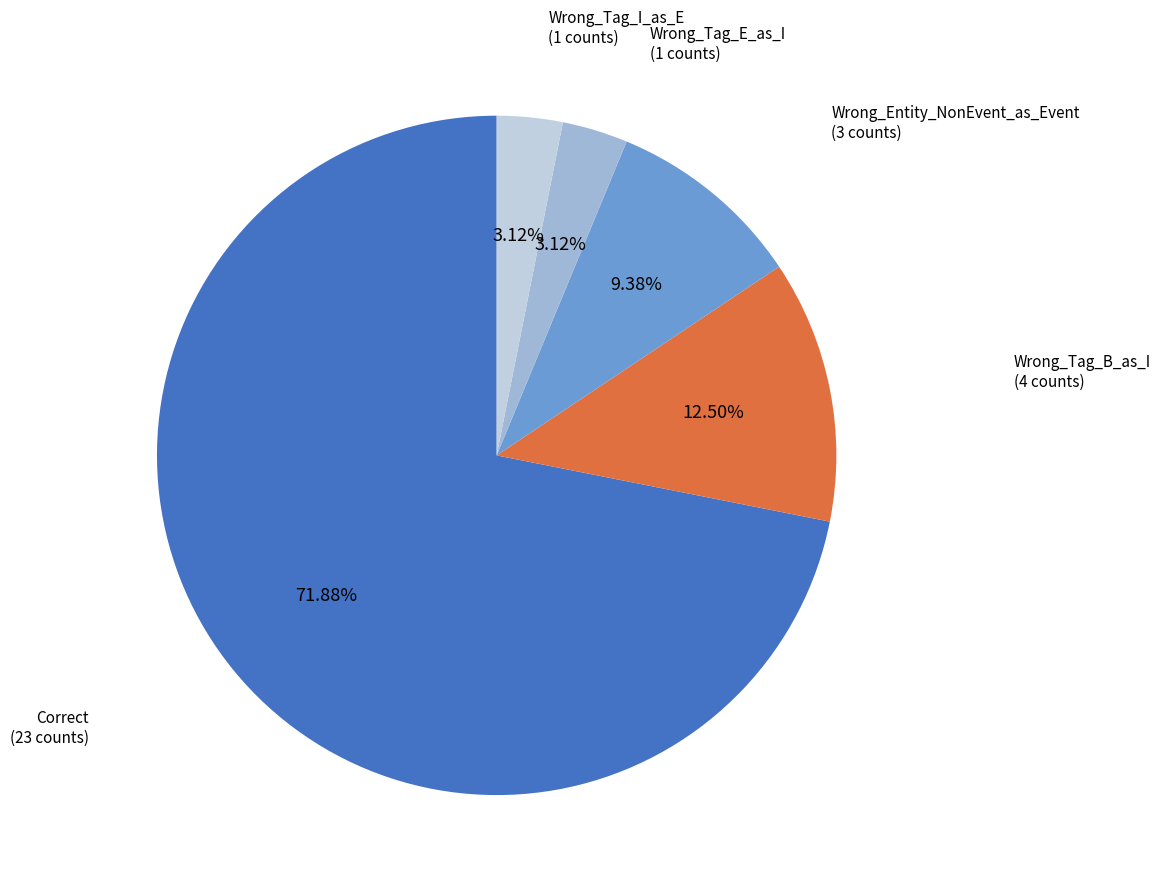

Which has a higher value, Wrong_Entity_NonEvent_as_Event or Correct?

Correct